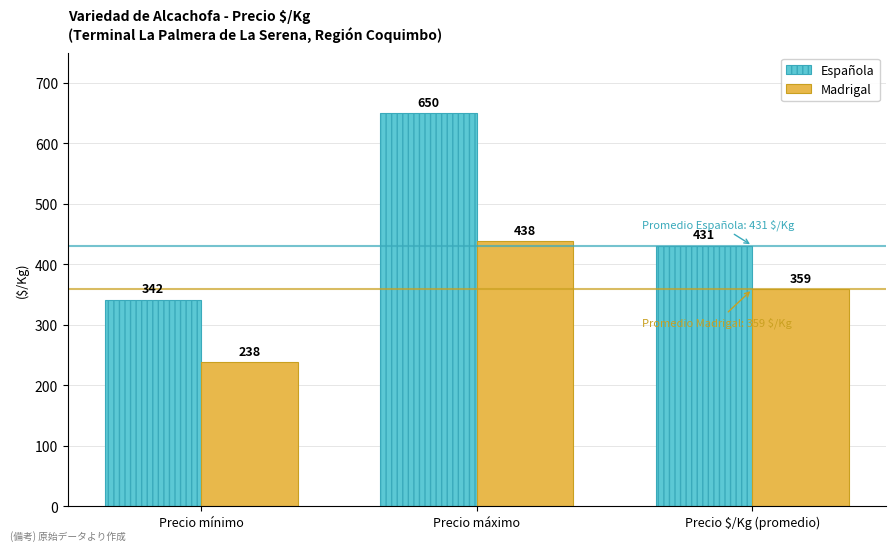

True or false: Española has a value of 342 at Precio mínimo.

True